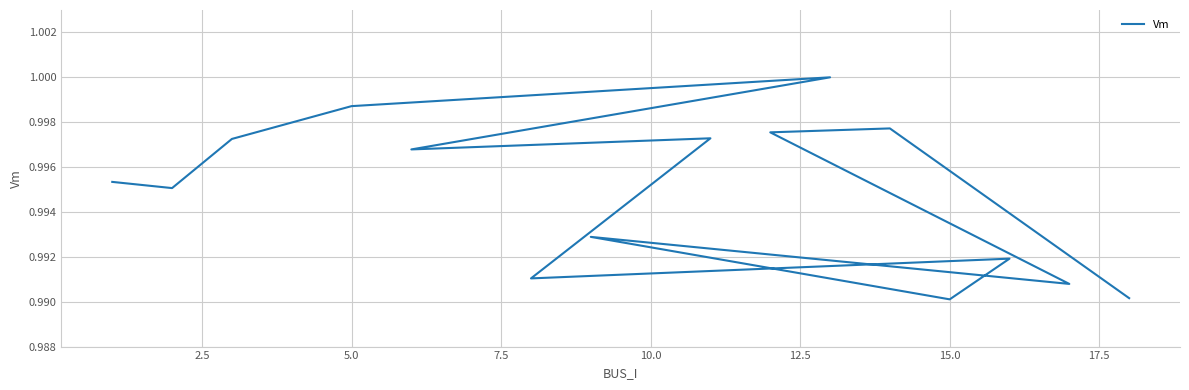

What is the greatest value displayed?

1.0